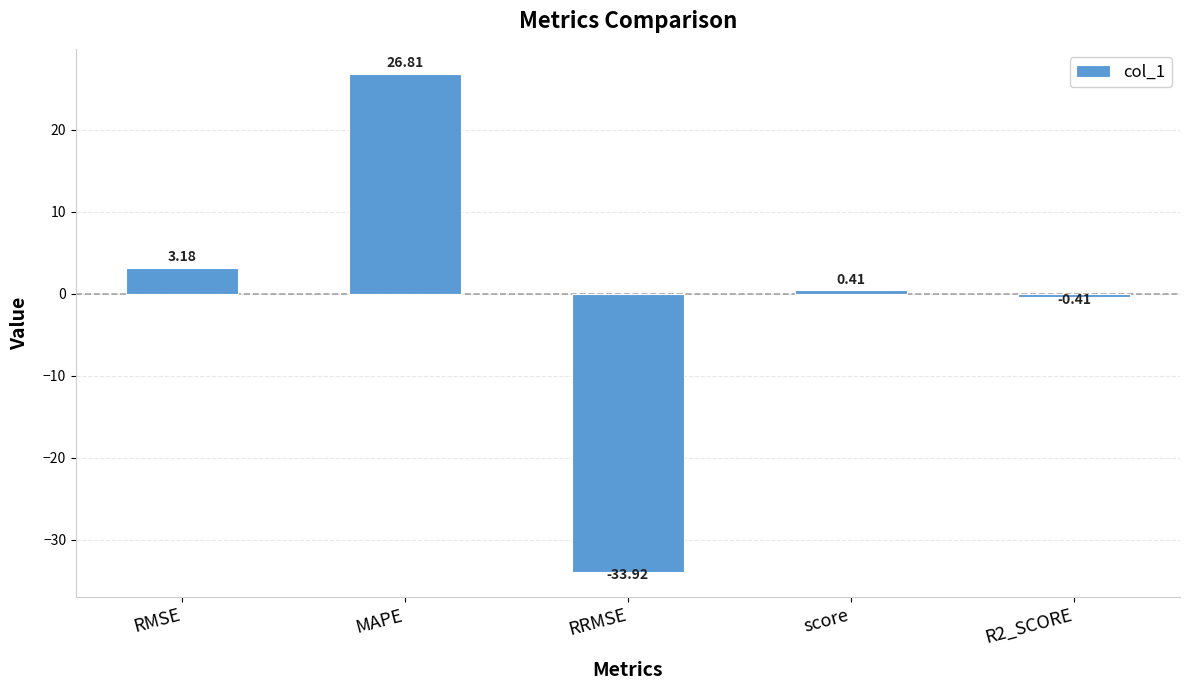

The value at RRMSE is -33.9. True or false?

True